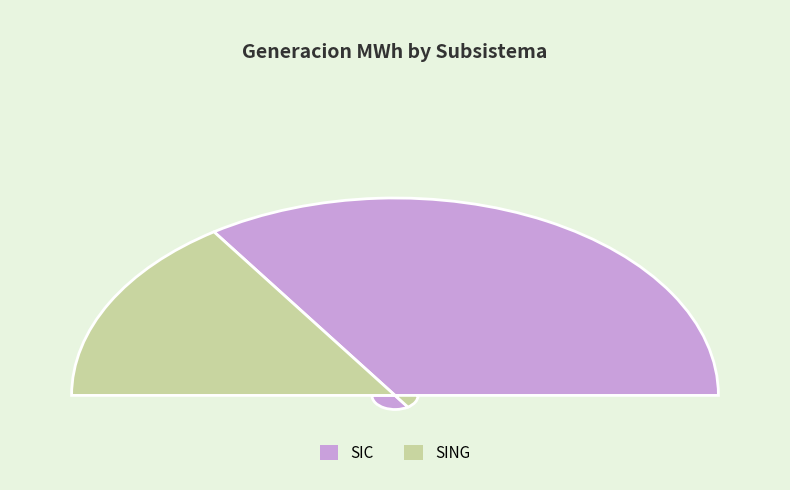

What is the largest slice in the pie chart?

SIC